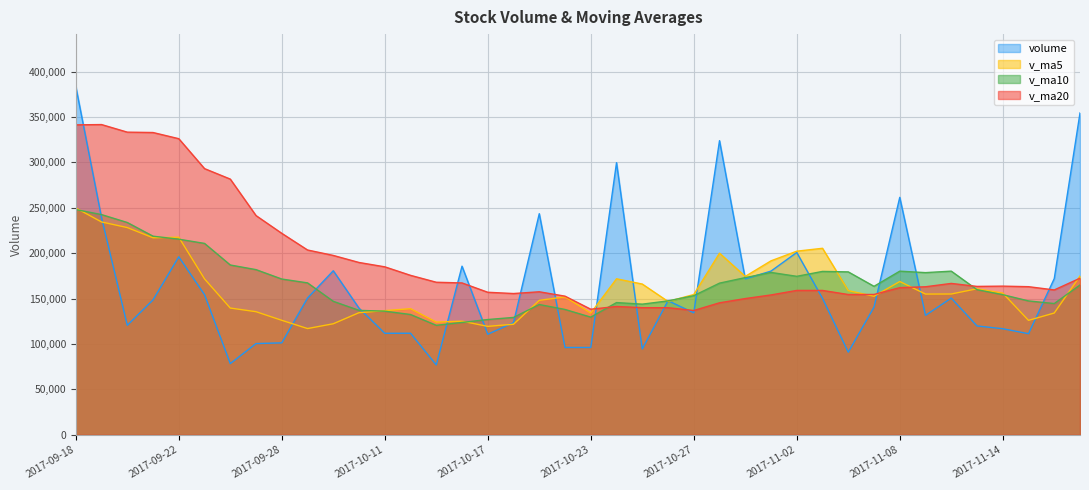

List the series in order of their peak value, highest first.

volume, v_ma20, v_ma5, v_ma10